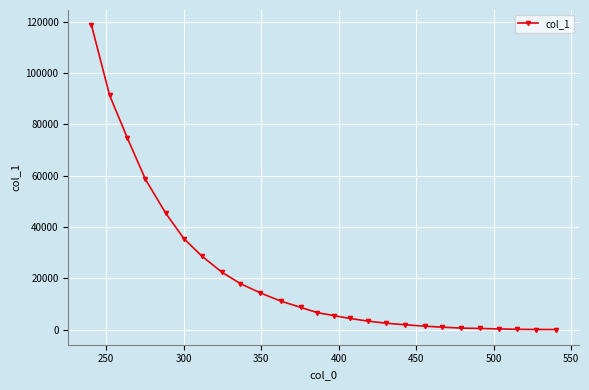

What is the value of the 7th point from the left?

28657.3